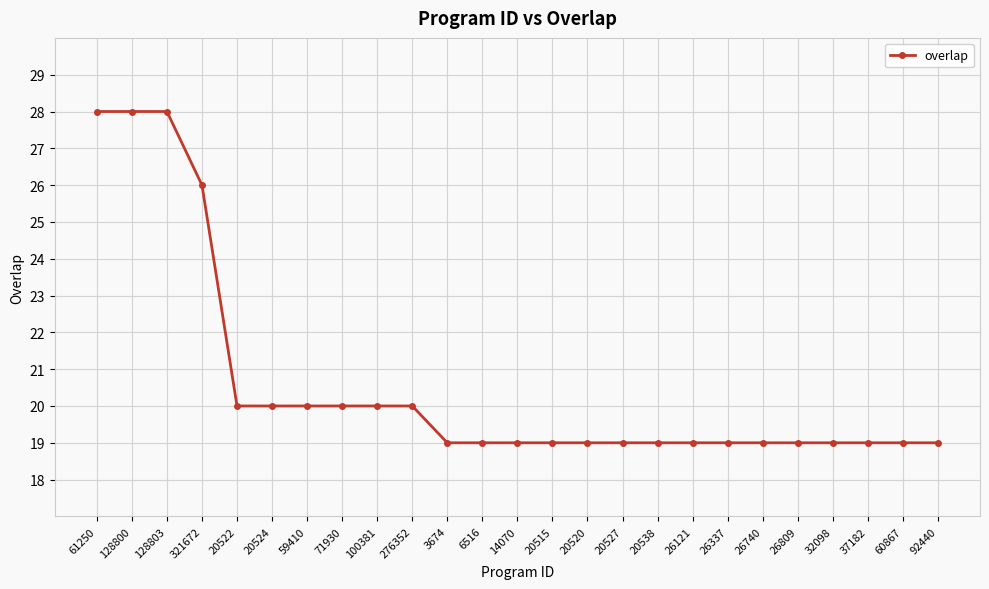

What is the value of the 24th point from the left?

19